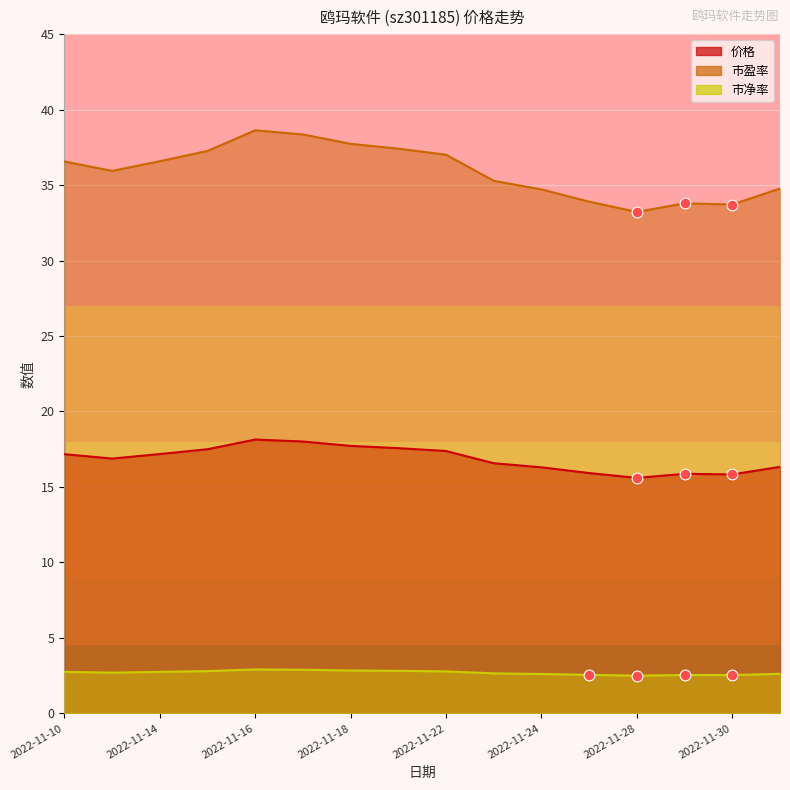

What is the total value across all series at 2022-11-30?

52.1